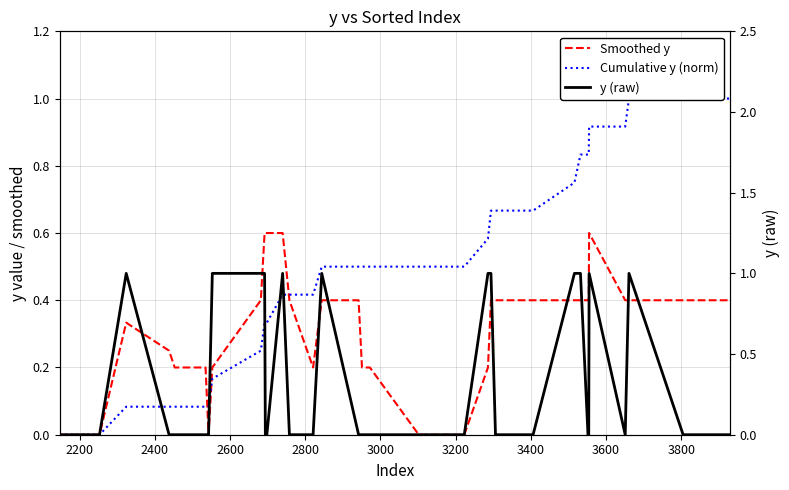

Between which two adjacent categories do Smoothed y and y (raw) first intersect?

2400 and 2600